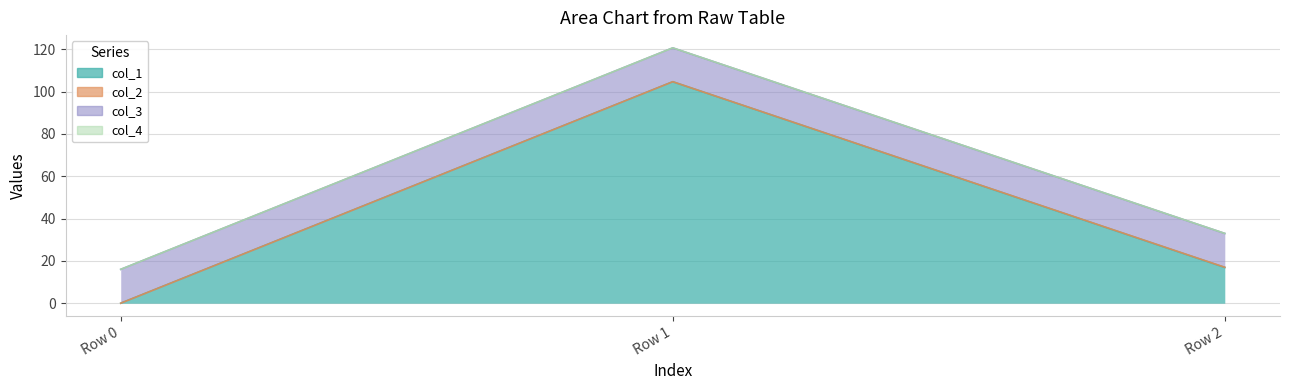

What are all the series names shown in the legend?

col_1, col_2, col_3, col_4